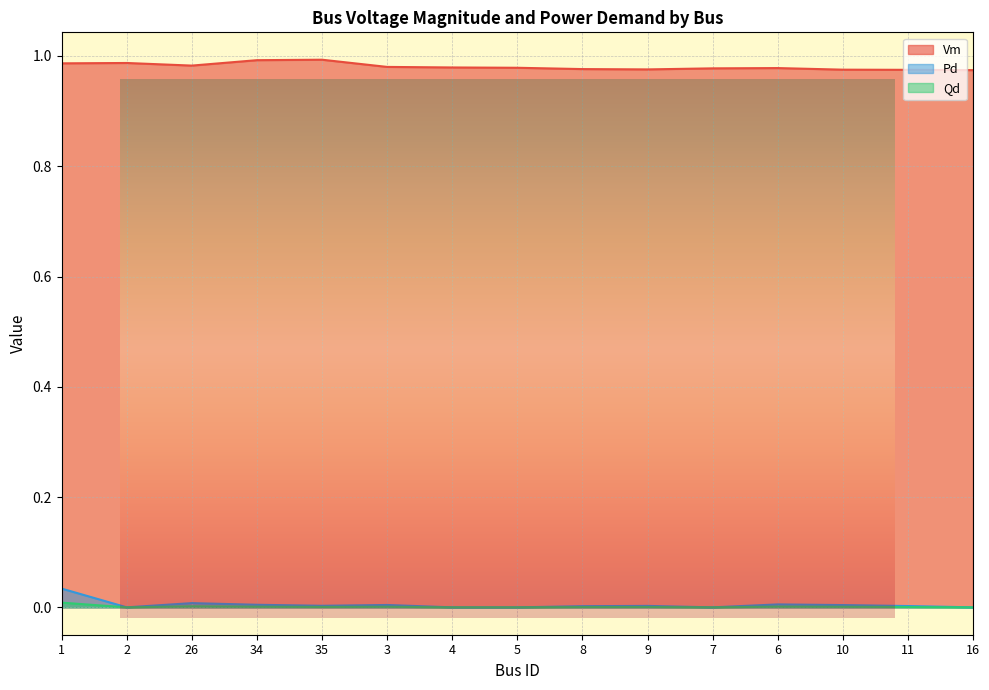

At which category is the sum across all series the highest?

1